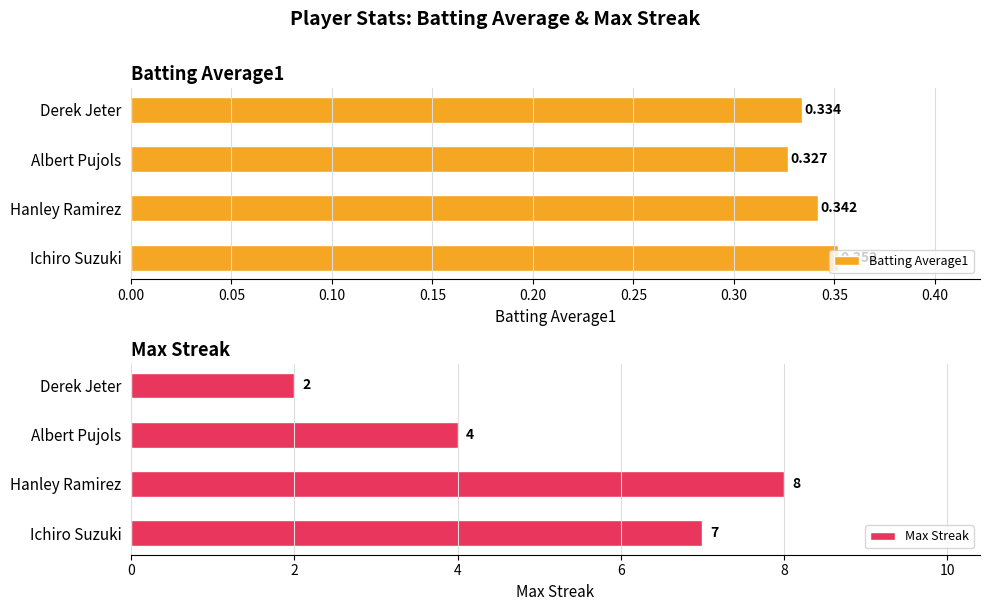

List the labels in order of Batting Average1 value, largest first.

Ichiro Suzuki, Hanley Ramirez, Derek Jeter, Albert Pujols